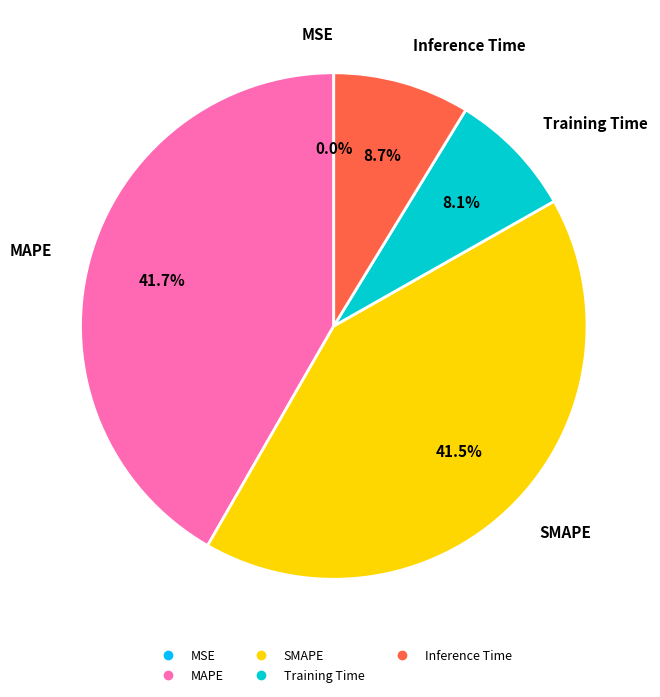

Combined, what portion of the pie is MAPE and SMAPE?

83.2%